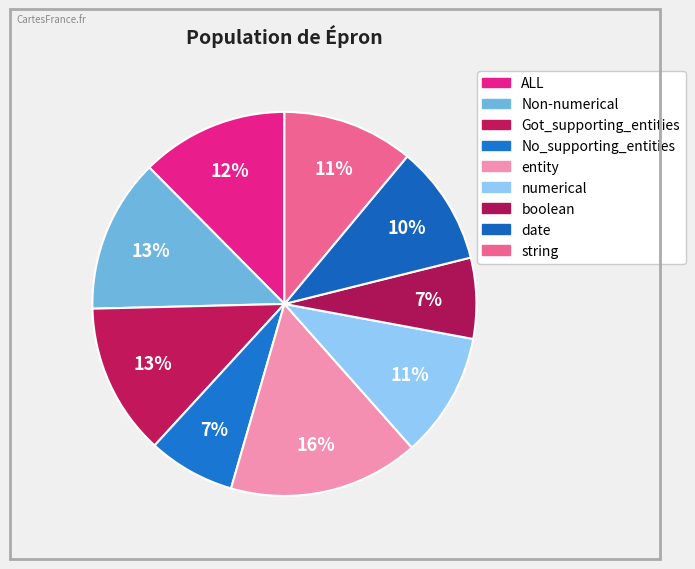

What is the largest slice in the pie chart?

entity